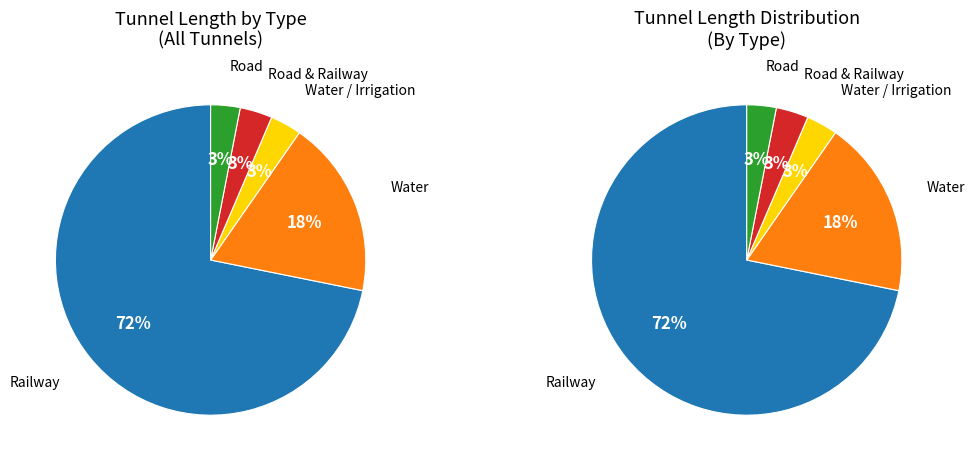

Which slice represents more than half of the pie?

Railway